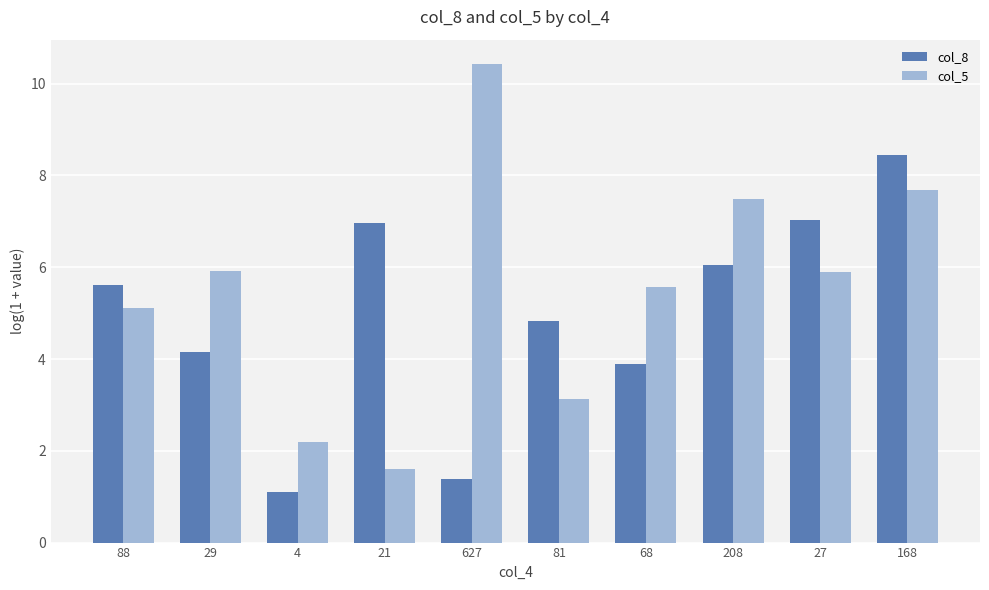

What is the spread (max minus min) of values at 68?

1.7